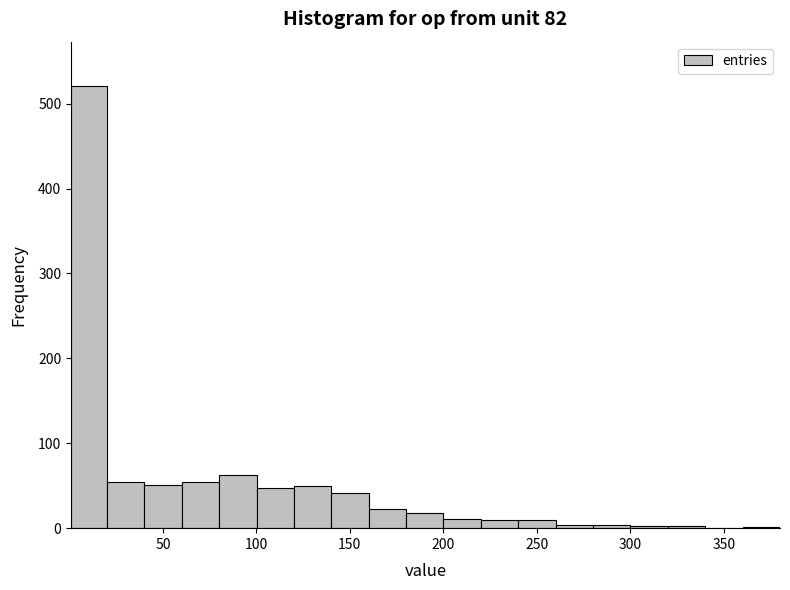

Around what value on the x-axis is the tallest bar? Give the approximate position of its centre, as read against the axis.

10